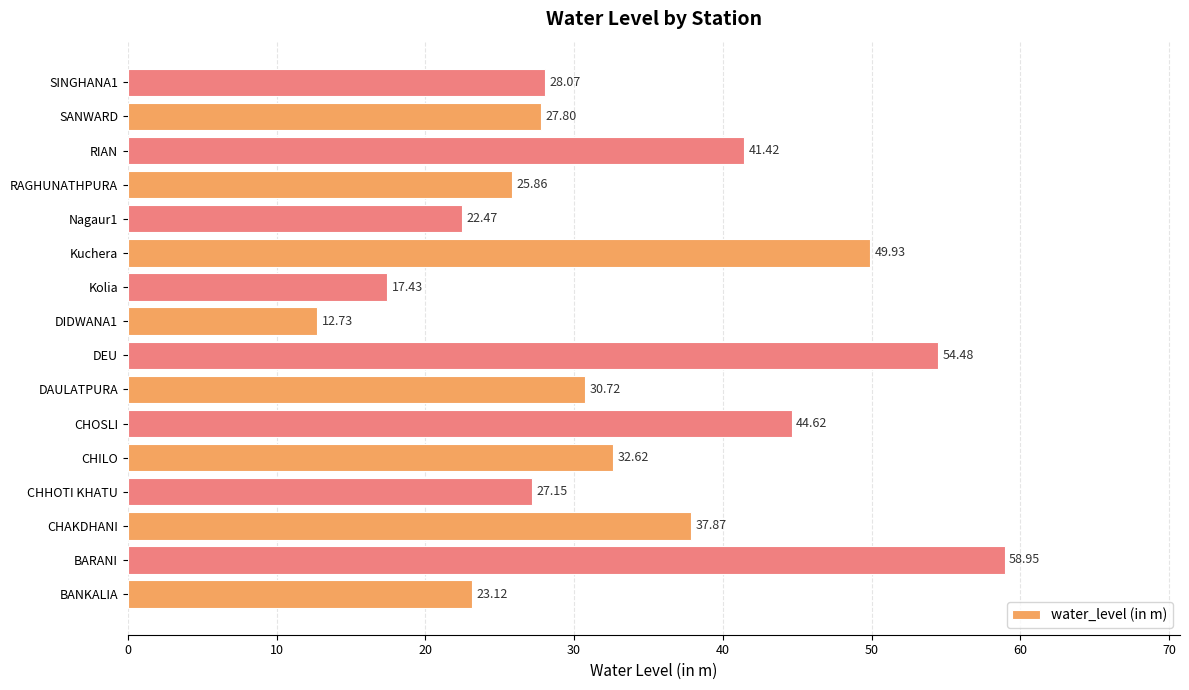

At which label is the value closest to 35?

CHILO